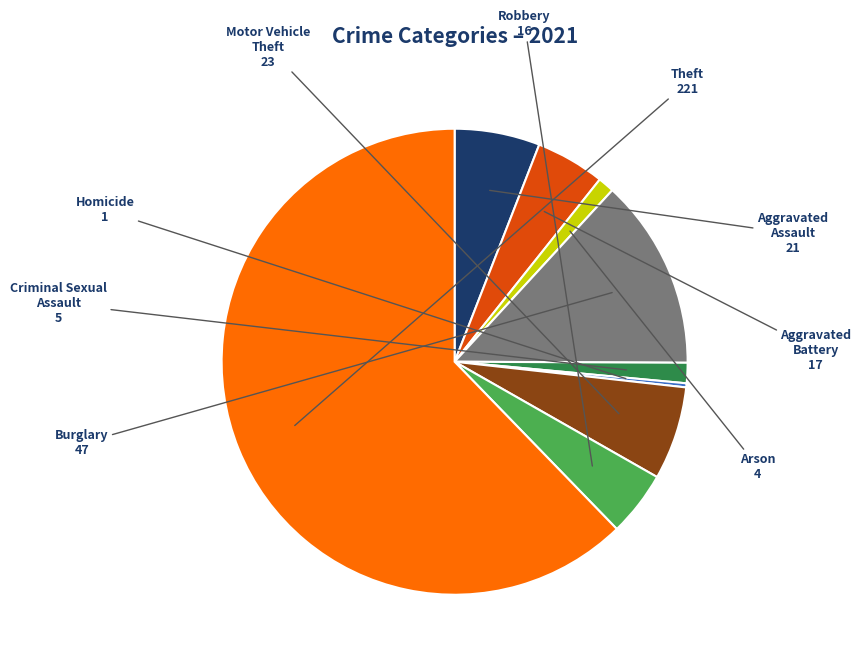

How many slices are in this pie chart?

9